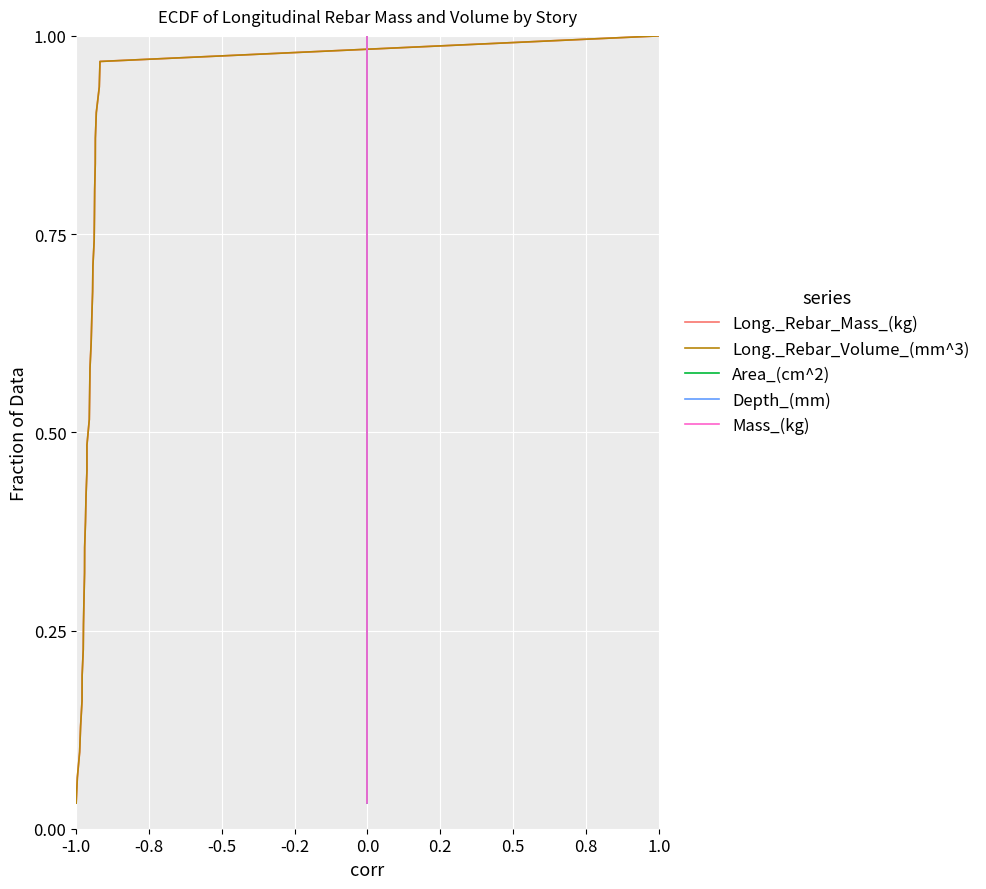

True or false: Mass_(kg) has more than 2 points higher than both neighbors.

False